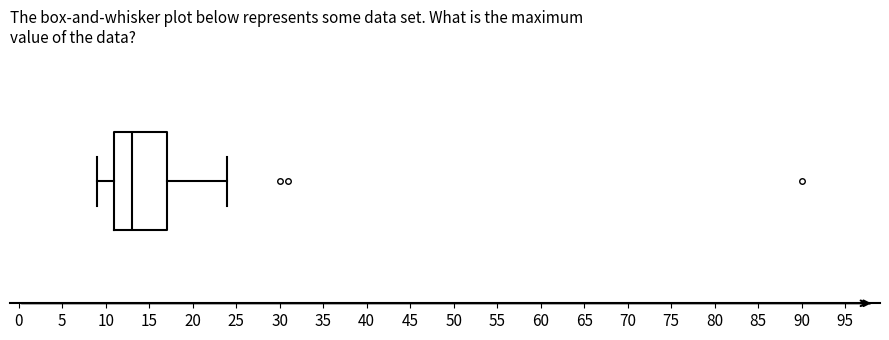

Transcribe this box plot: give where the median line is, the range the box spans, and where the two whiskers end, as read against the x-axis. The values are not printed on the chart, so give them approximately, as read against the axis.

median 13, box 11 to 17, whiskers 9 to 24